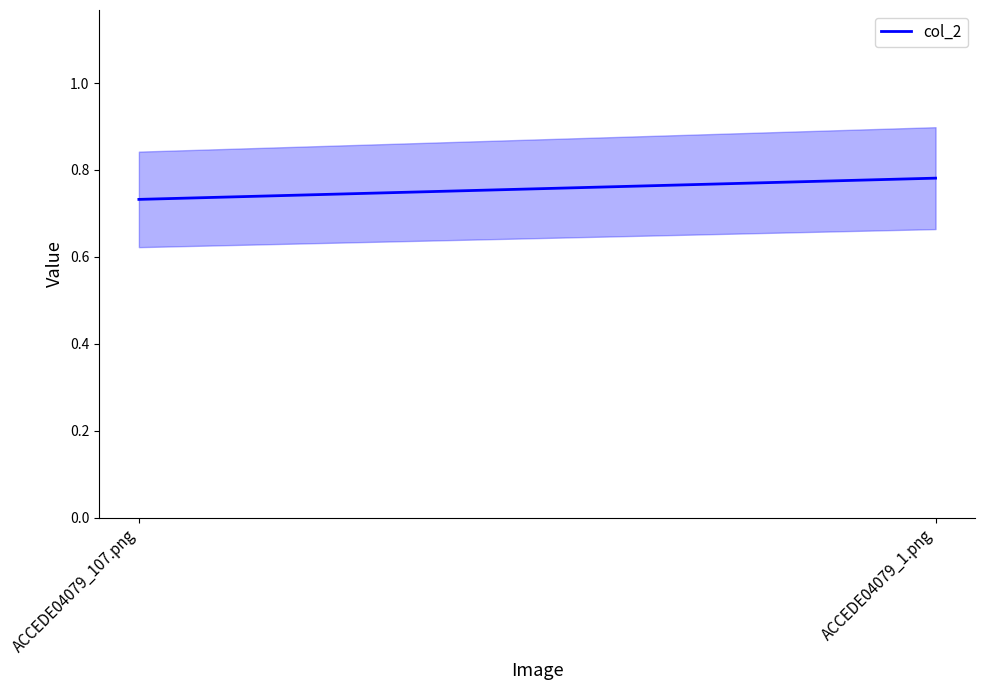

Is this an area chart (filled region under the line)?

No